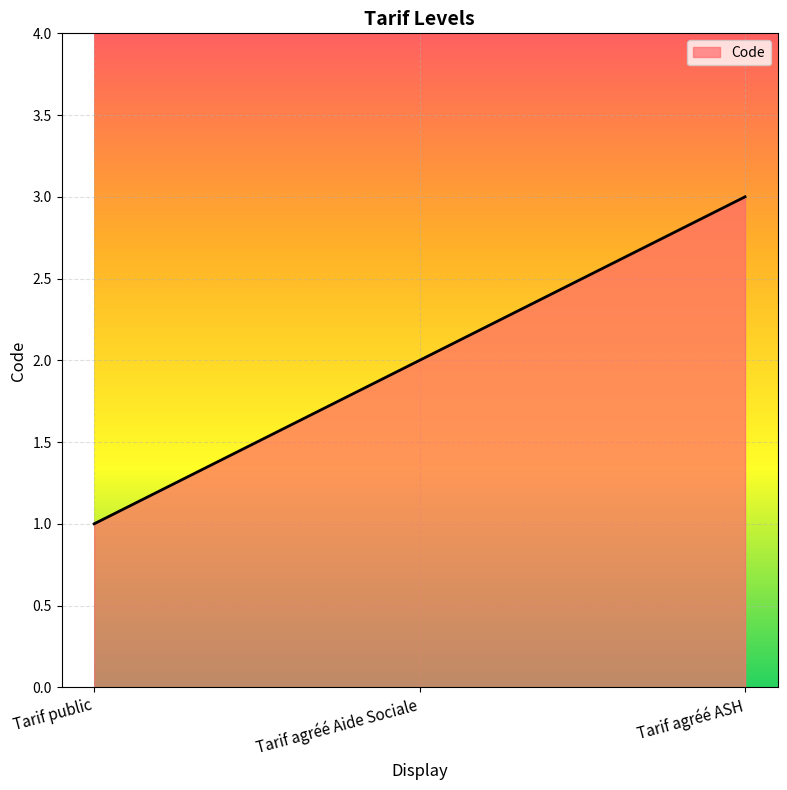

How many values are below 2?

1